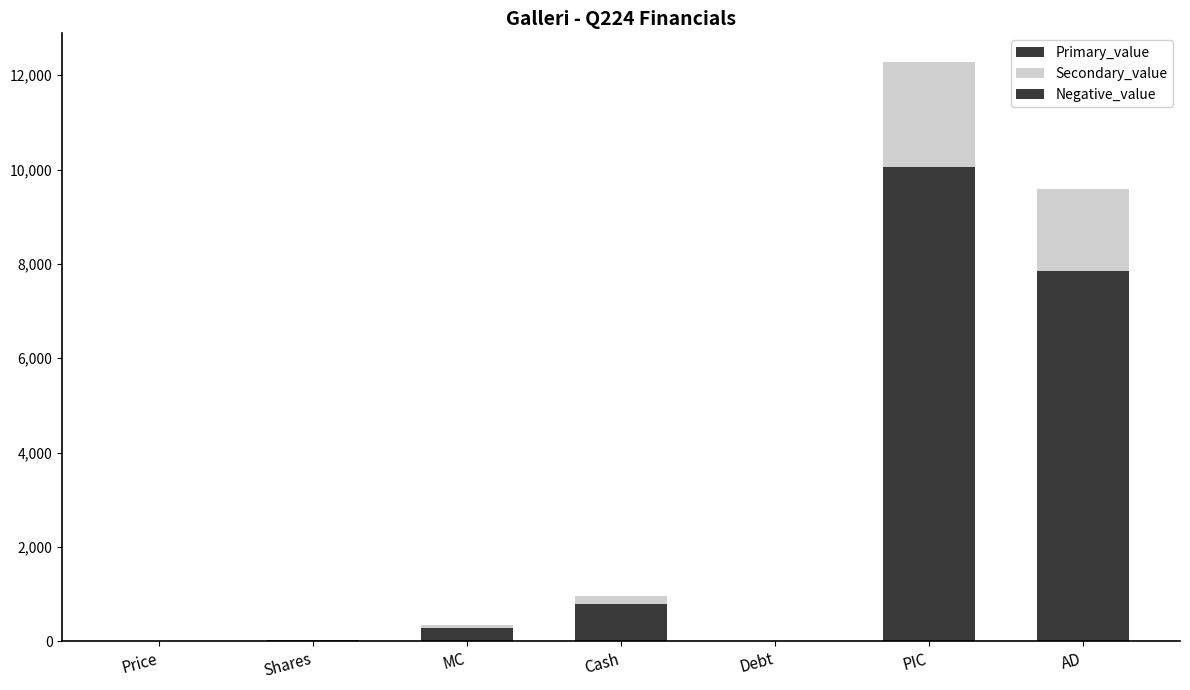

Are the bars grouped side by side (vs. stacked)?

No